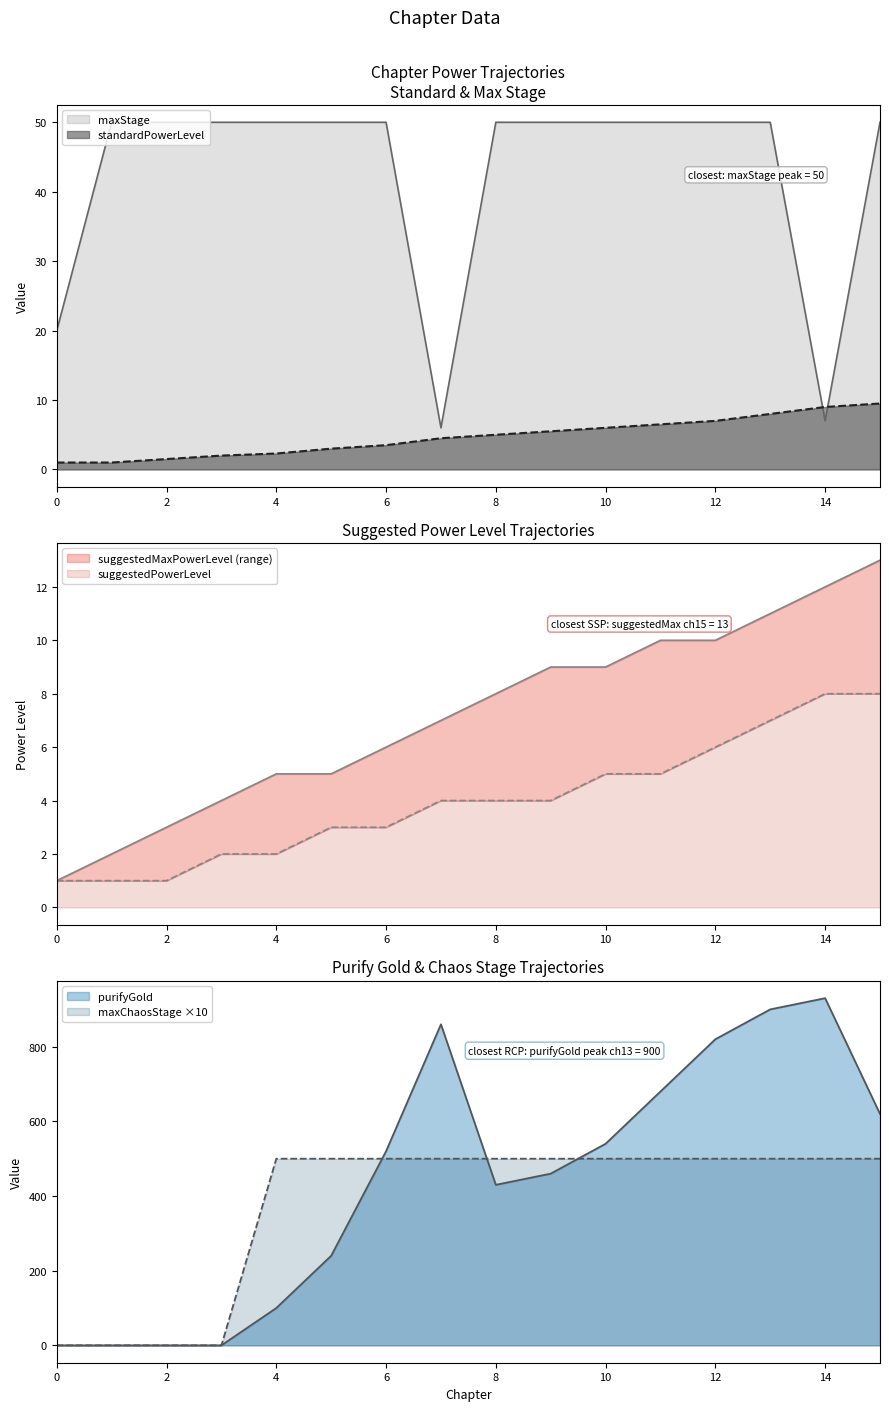

What is the total value across all series at 7?

1381.5